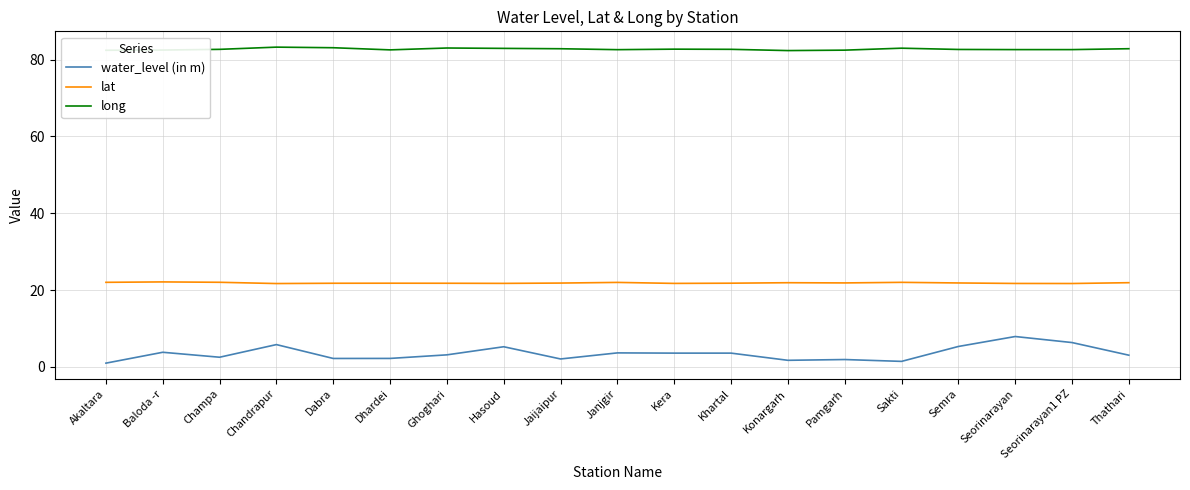

Rank the series at Kera from highest to lowest value.

long, lat, water_level (in m)